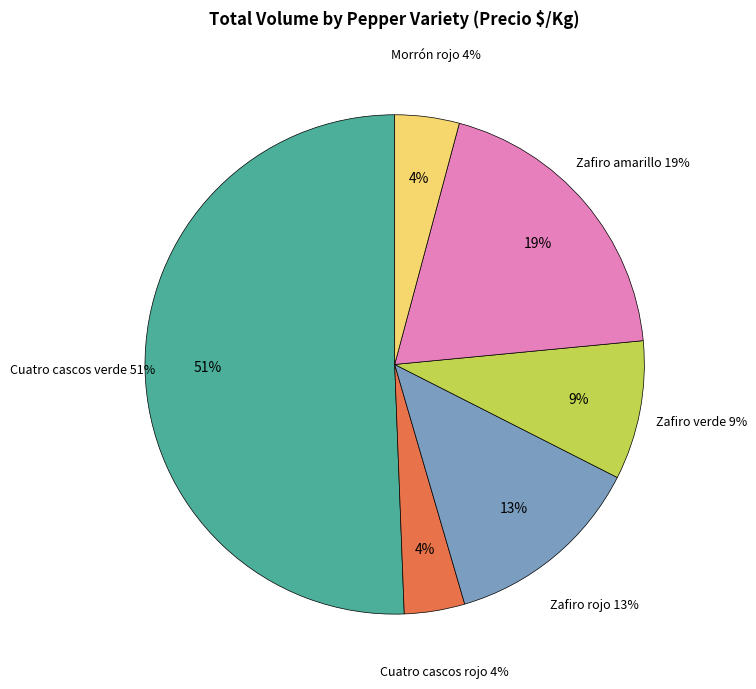

What percentage do Zafiro verde and Morrón rojo together represent?

13.2%